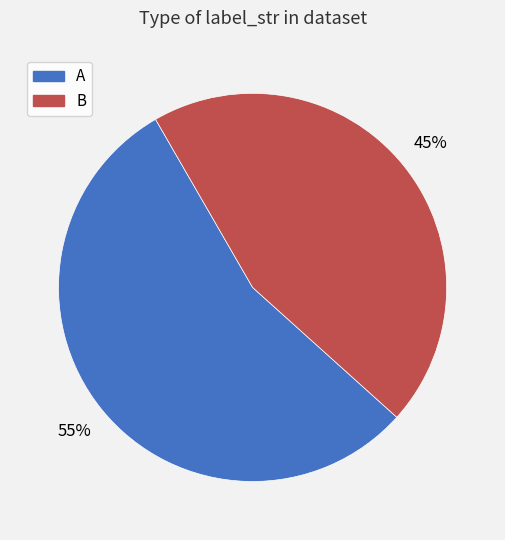

To the nearest percent, what portion does A represent?

55%